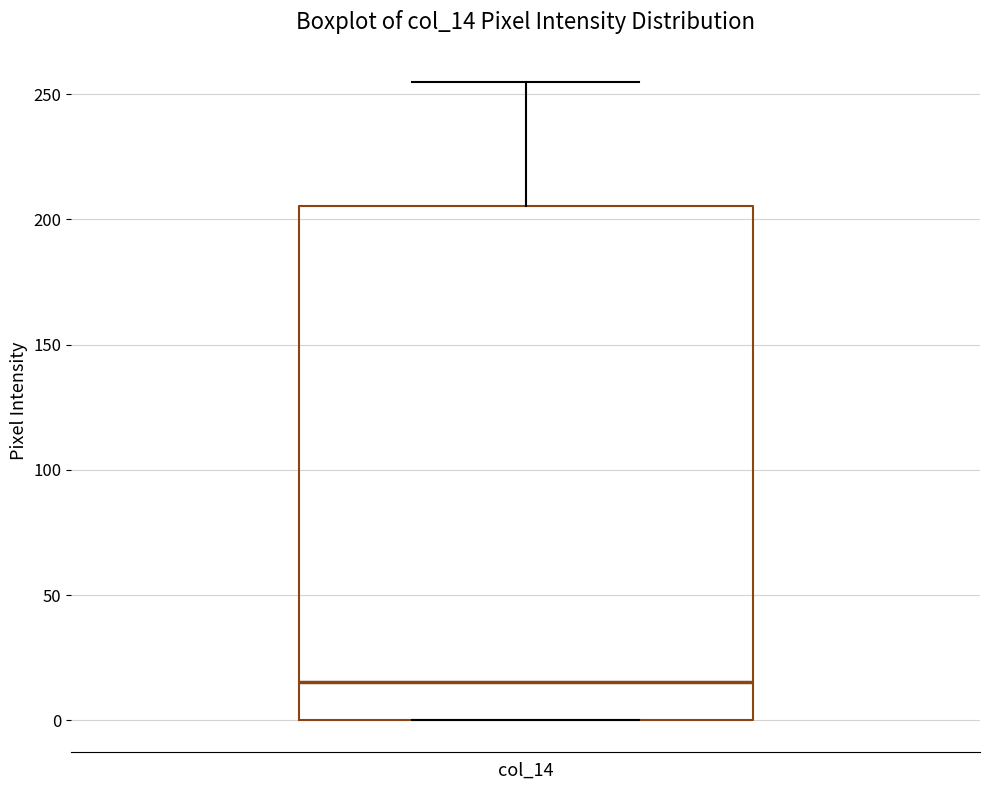

Where is the lower edge of the box for col_14 on the y-axis? The values are not printed on the chart, so give them approximately, as read against the axis.

0